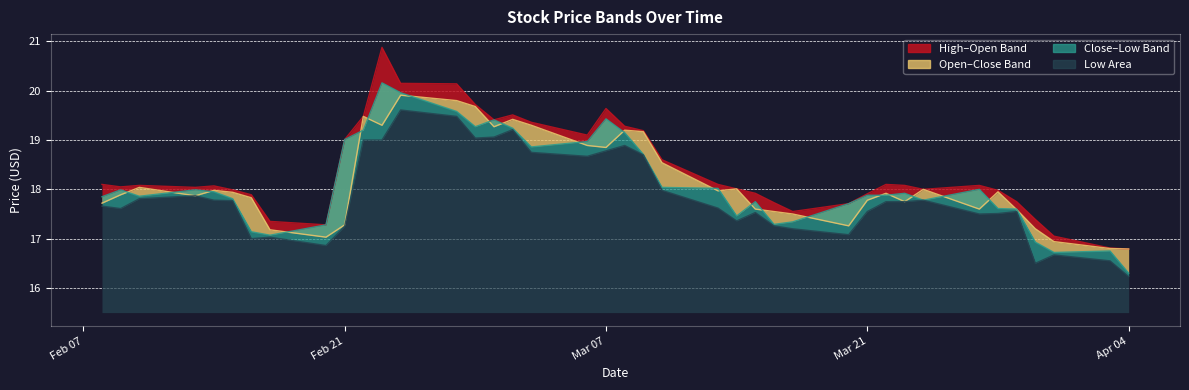

The high series shows 5.3 at 2023-03-10. True or false?

False